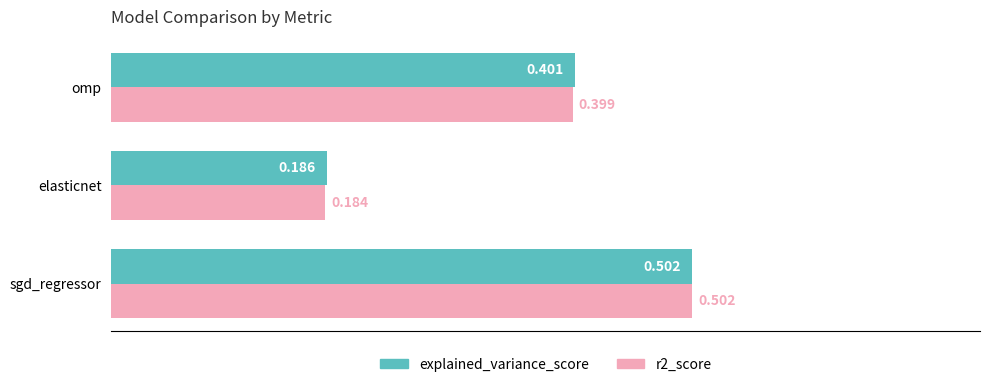

Where is explained_variance_score nearest to the value 0?

elasticnet